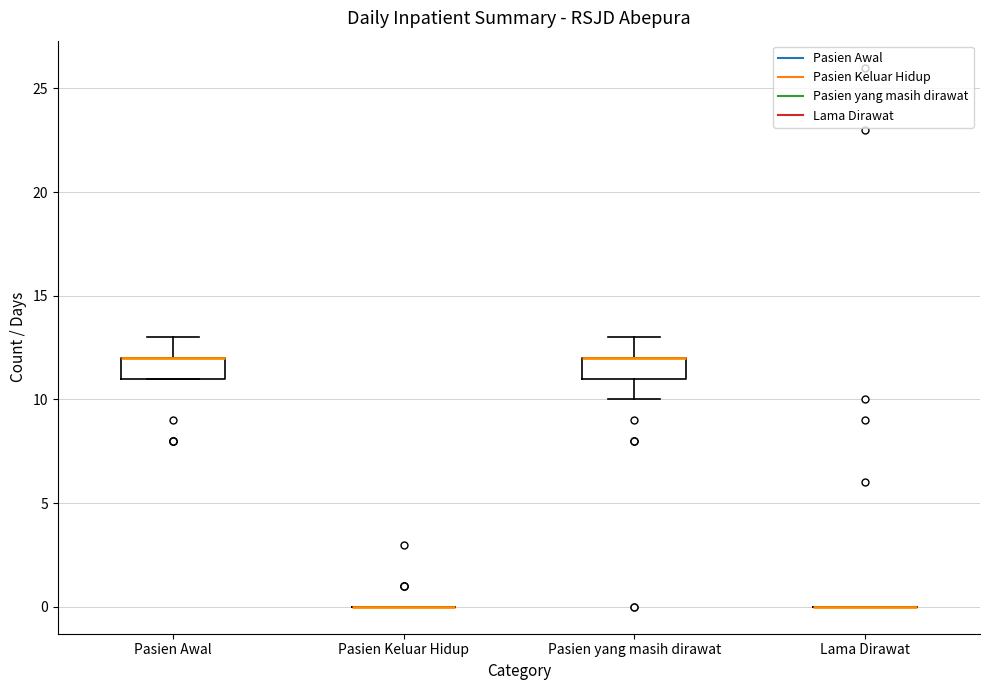

Reading left to right, transcribe this box plot: for each box, give where its median line is, the range the box spans, and where its two whiskers end, as read against the y-axis. The values are not printed on the chart, so give them approximately, as read against the axis.

Pasien Awal: median 12 (drawn on the box's upper edge), box 11 to 12, whiskers 11 to 13
Pasien Keluar Hidup: box collapsed to a line at 0, whiskers 0 to 0
Pasien yang masih dirawat: median 12 (drawn on the box's upper edge), box 11 to 12, whiskers 10 to 13
Lama Dirawat: box collapsed to a line at 0, whiskers 0 to 0